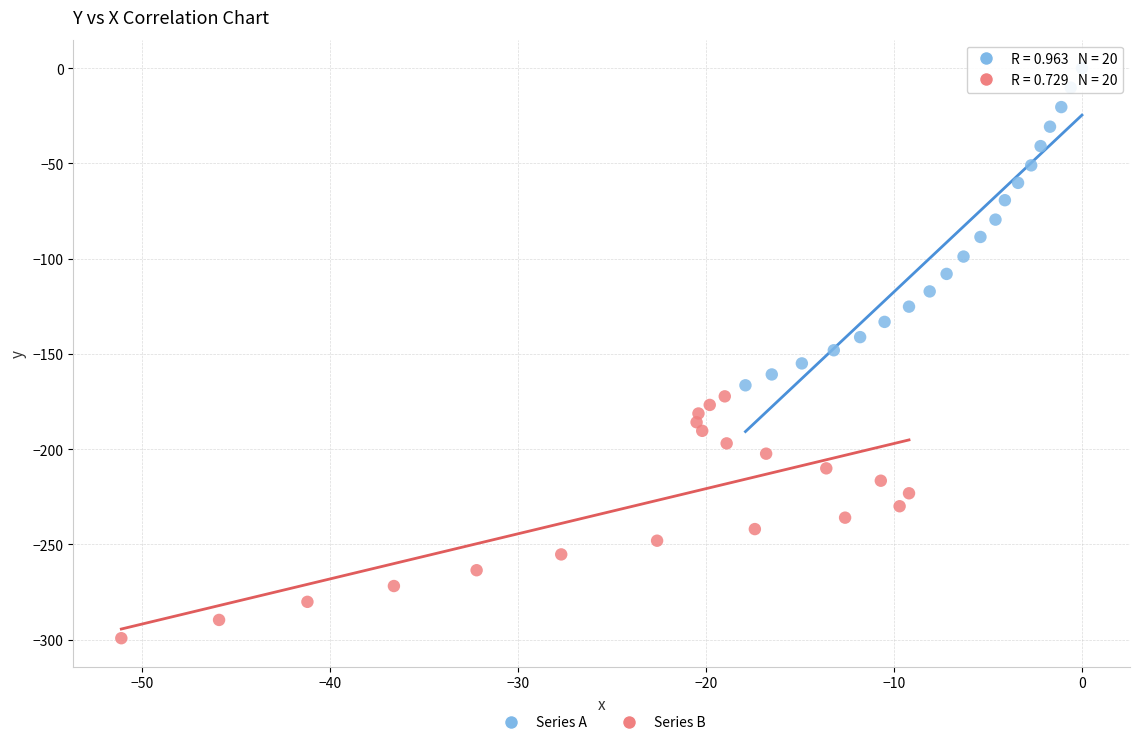

Which series has the widest spread of Y values?

Series A